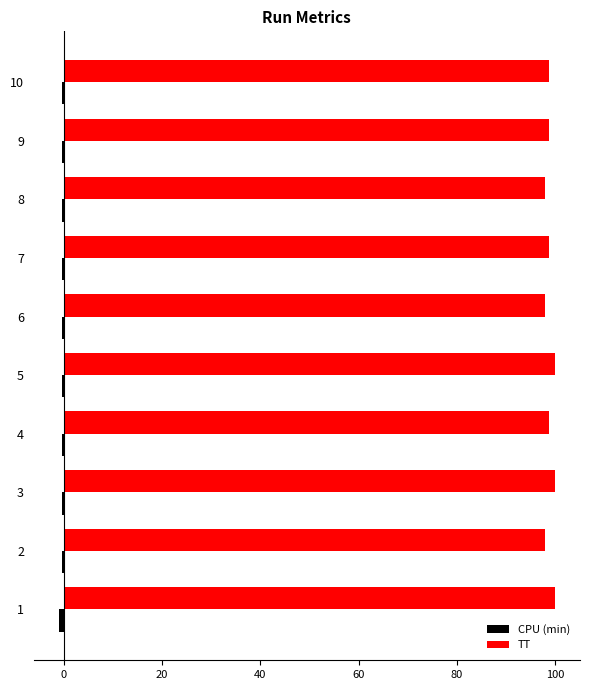

What is the sum of all TT values?

988.9